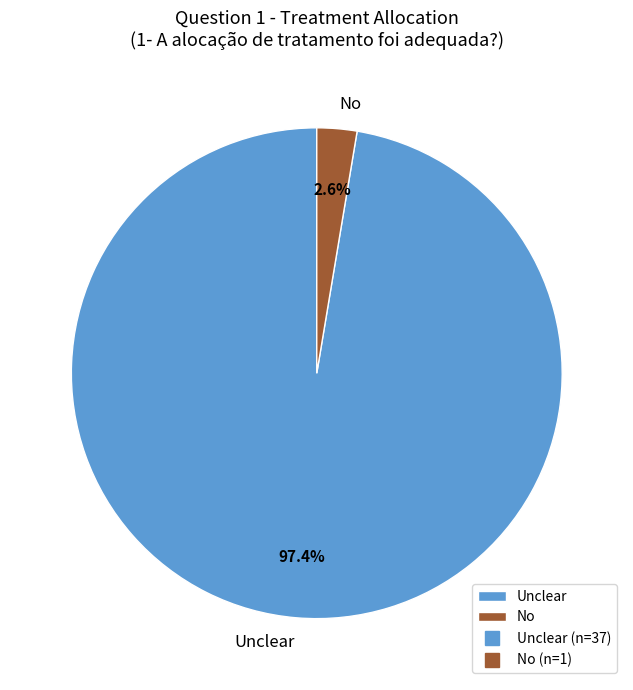

Between Unclear and No, which is larger?

Unclear